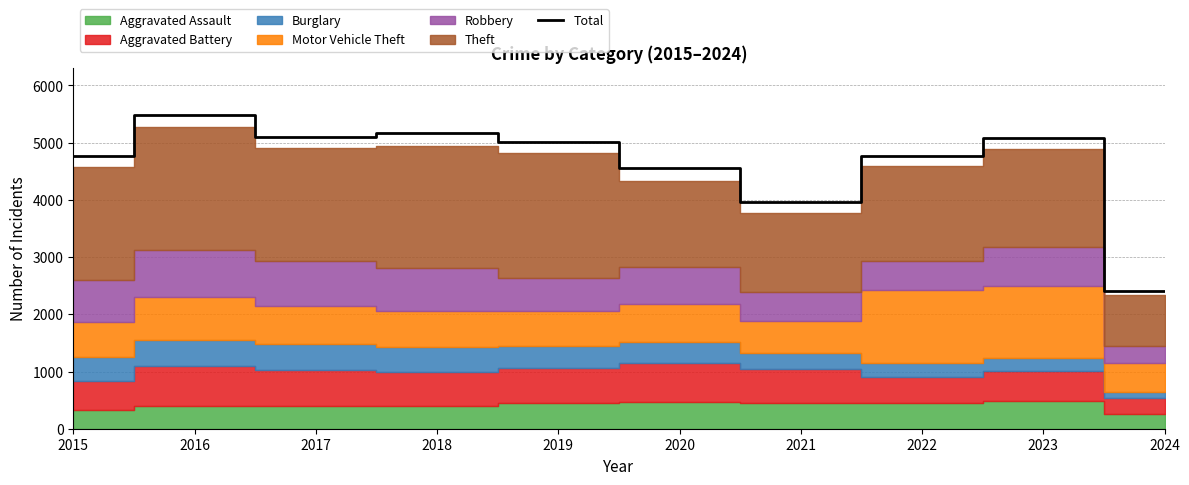

Where is the first local minimum?

2017